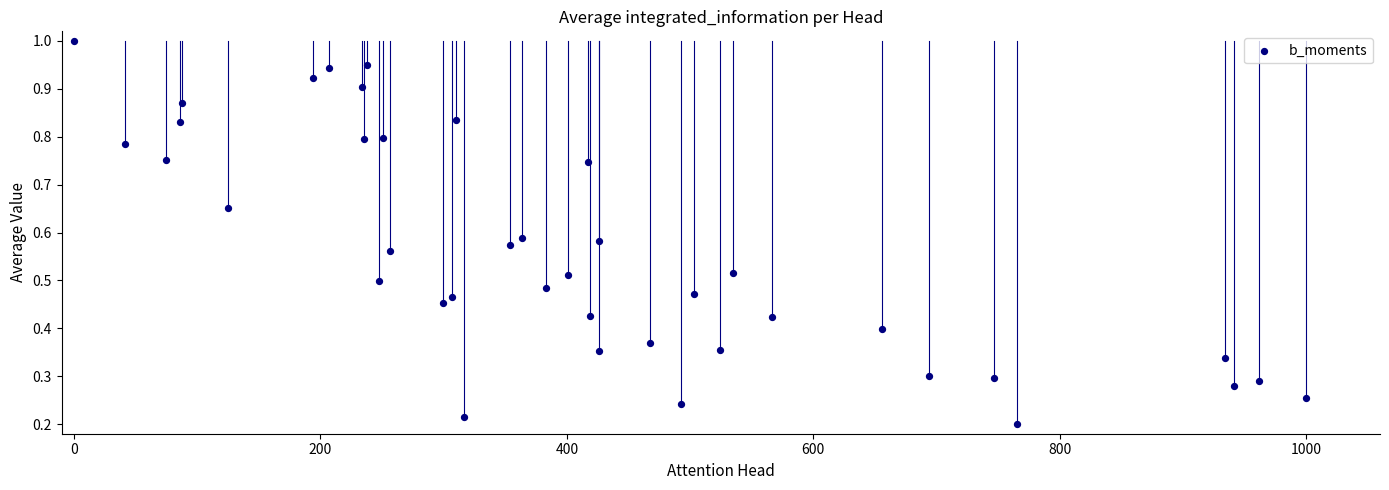

How many points are shown in the scatter plot?

40